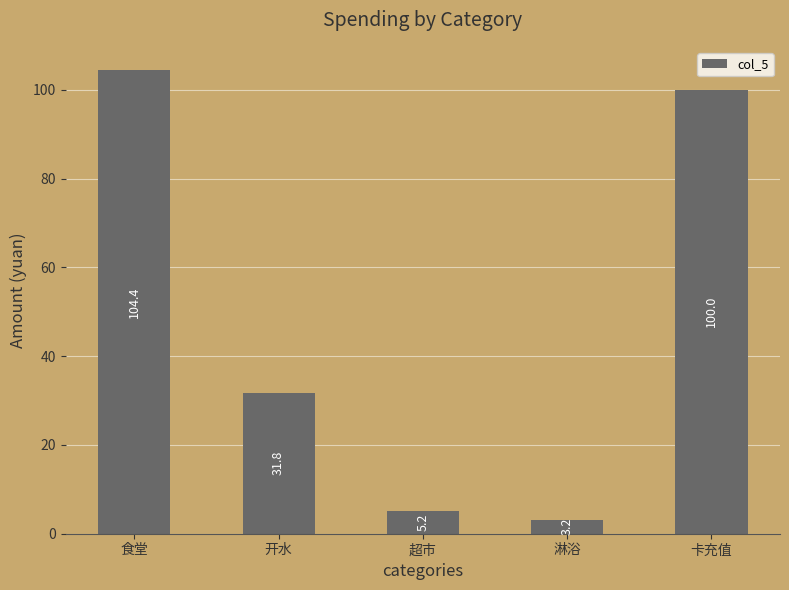

The chart shows a value of 23.5 at 卡充值. True or false?

False